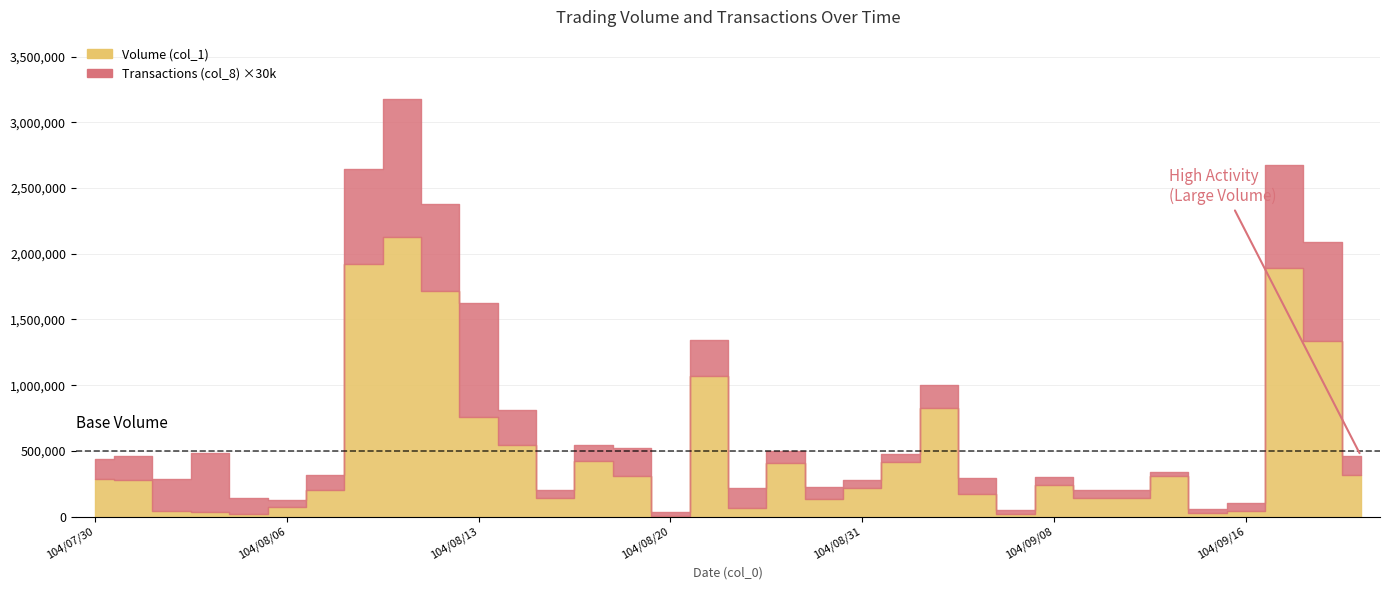

What is the difference between the second highest and second lowest values in the Transactions (col_8) series?

28